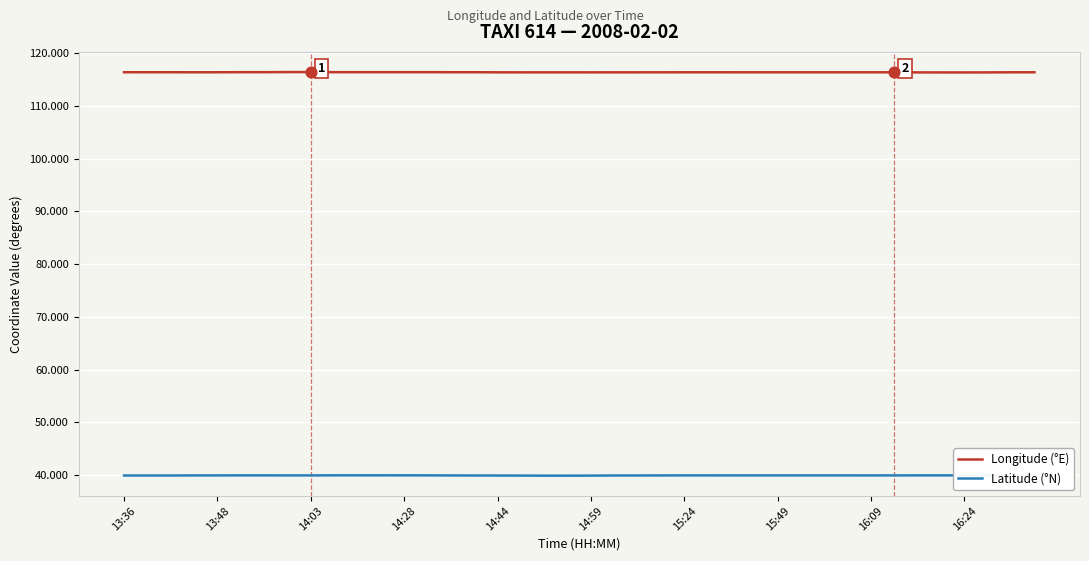

What are all the series names shown in the legend?

Longitude (°E), Latitude (°N)